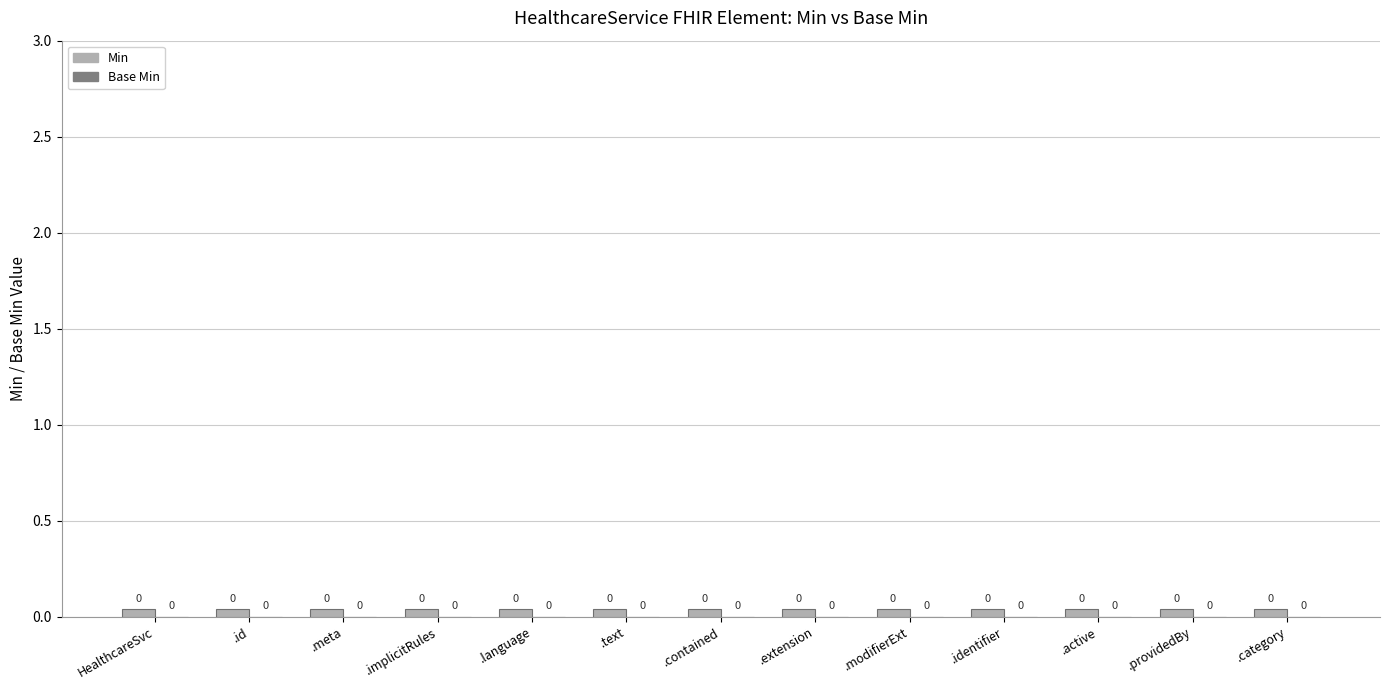

Is it true that Base Min equals 0.0 at .language?

True